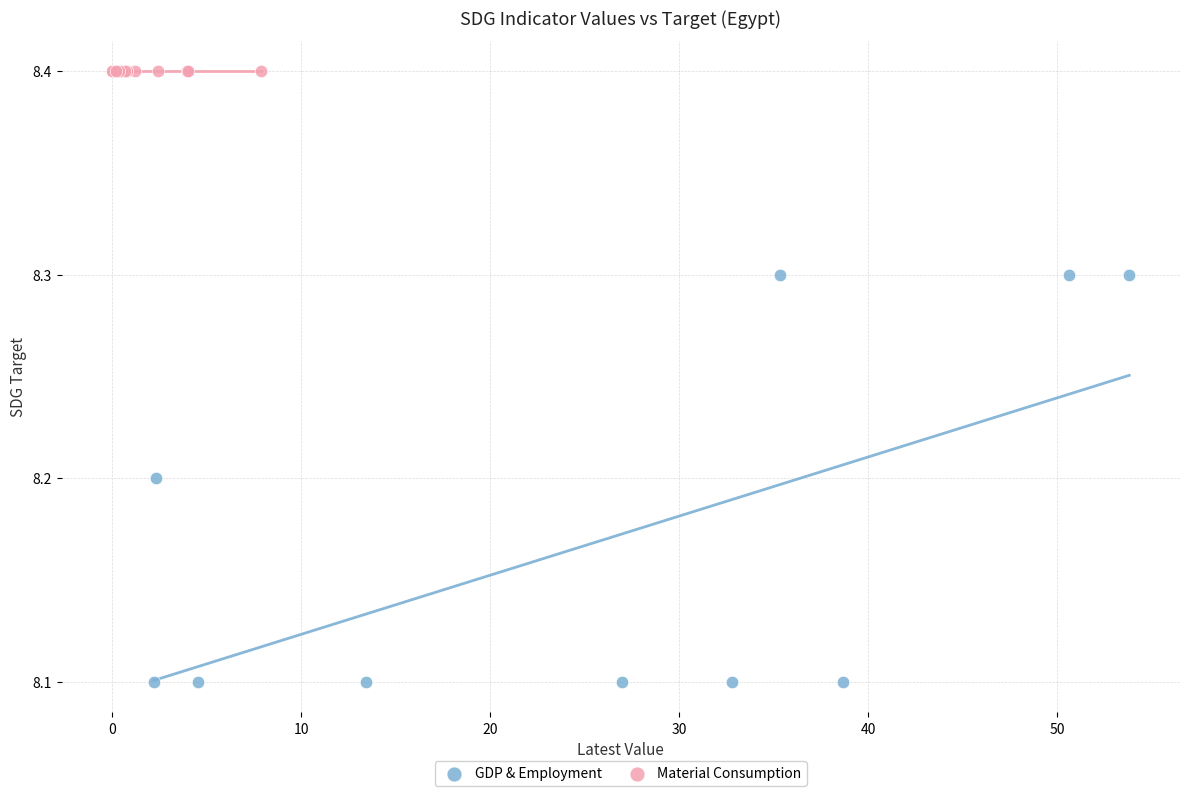

Which series contains the lowest Y value?

GDP & Employment